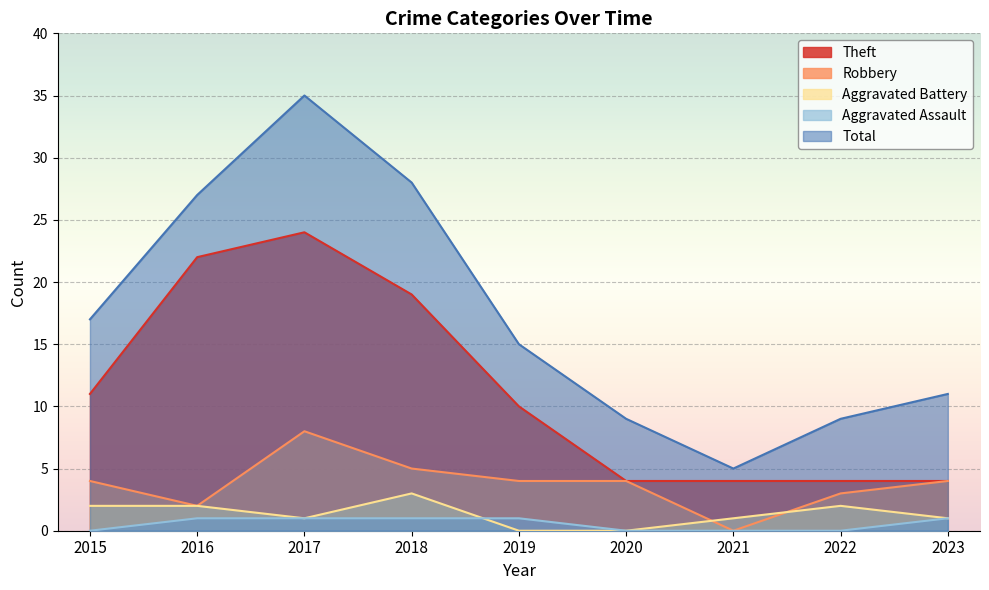

Reading right to left, list all the values displayed in this chart.

Theft: 4	4	4	4	10	19	24	22	11
Robbery: 4	3	0	4	4	5	8	2	4
Aggravated Battery: 1	2	1	0	0	3	1	2	2
Aggravated Assault: 1	0	0	0	1	1	1	1	0
Total: 11	9	5	9	15	28	35	27	17